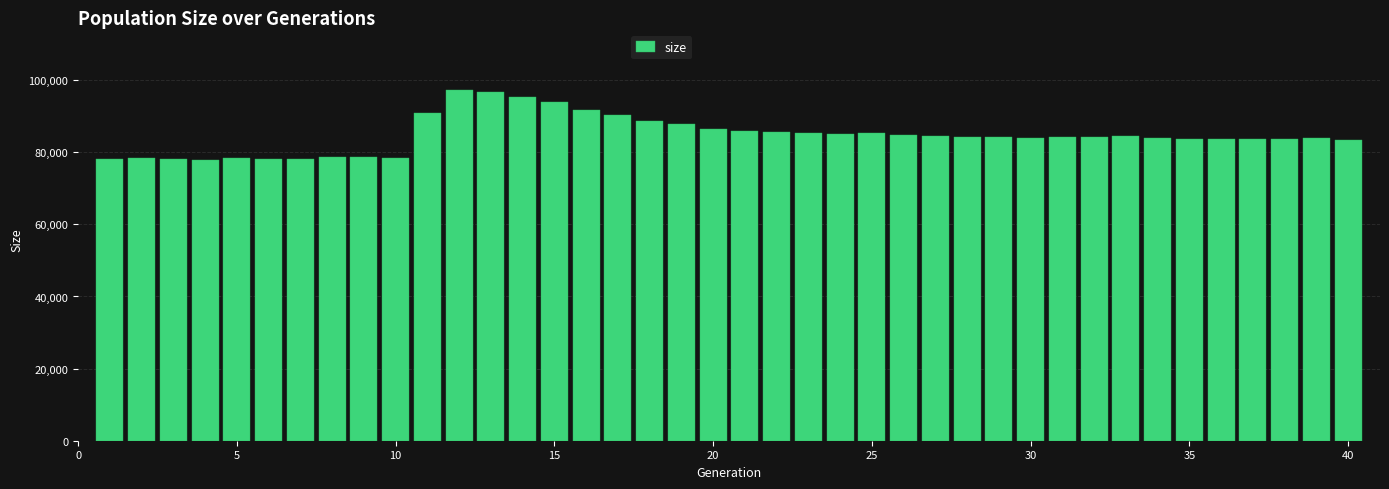

What is the value of the 23rd bar from the left?

85287